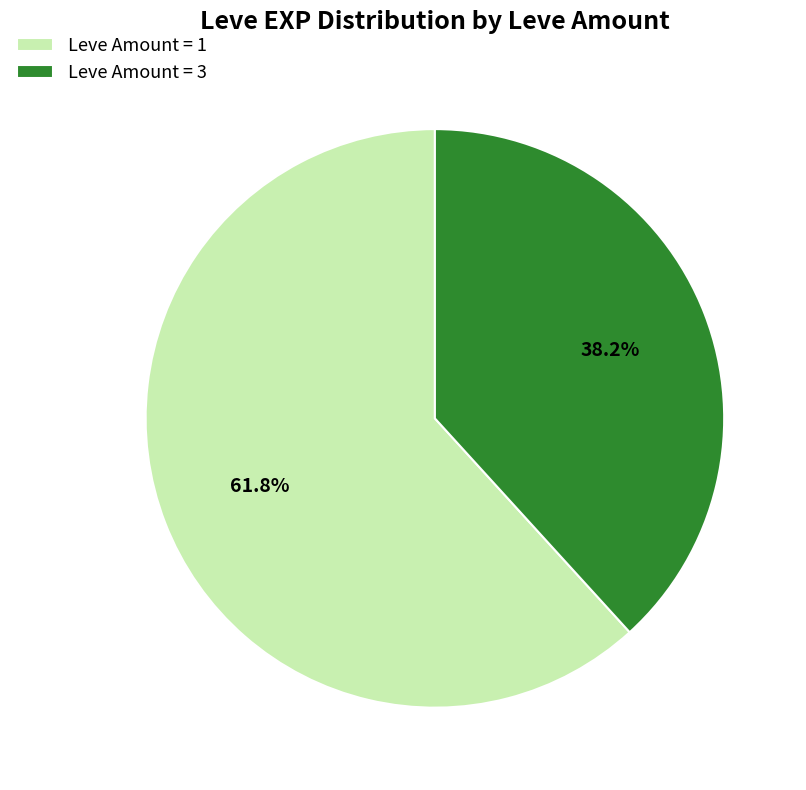

What is the ratio of the value at Leve Amount = 1 to the value at Leve Amount = 3?

1.6